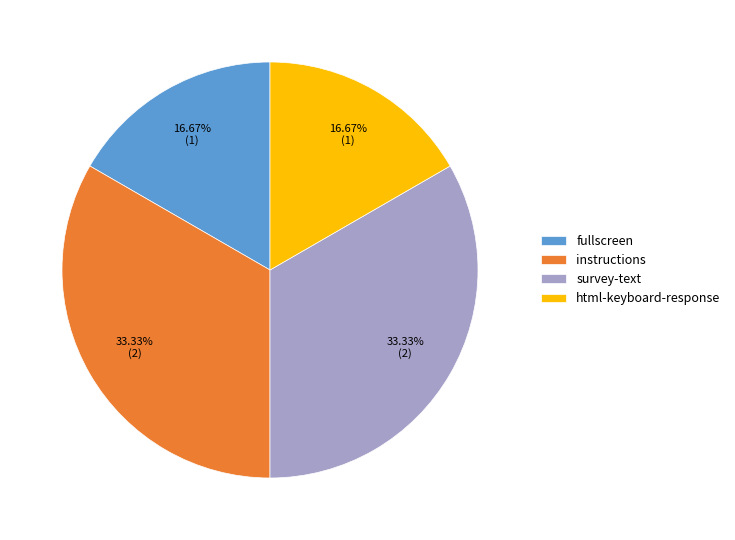

Does any single category account for the majority?

No